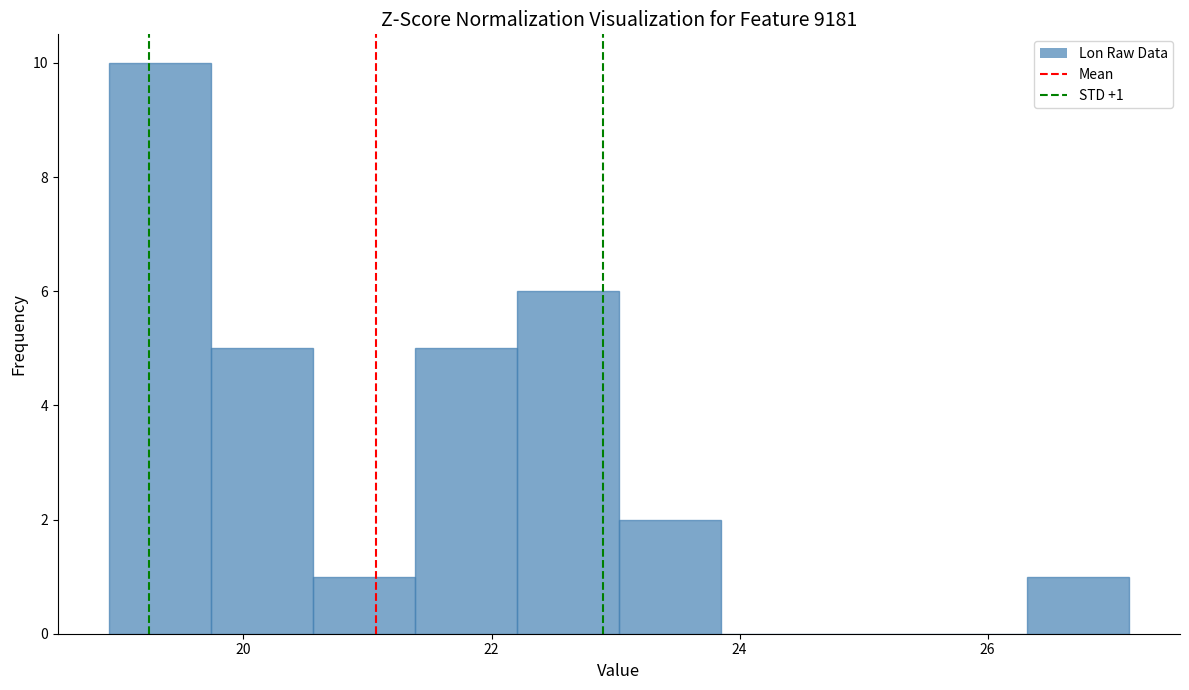

Which range on the x-axis has the tallest bar?

19.0 to 19.8